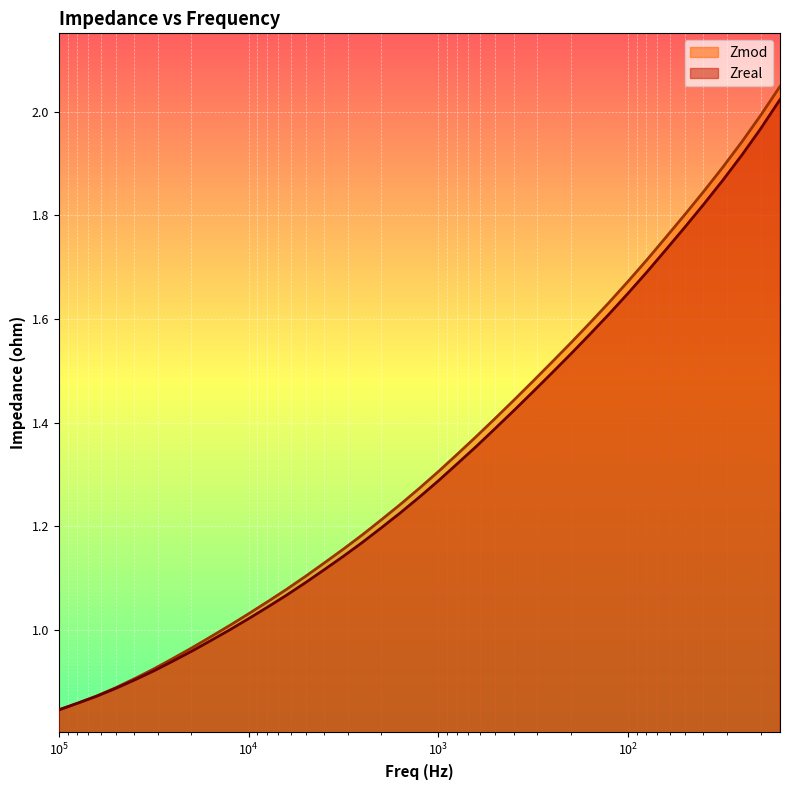

True or false: Zmod and Zreal cross at least once.

False